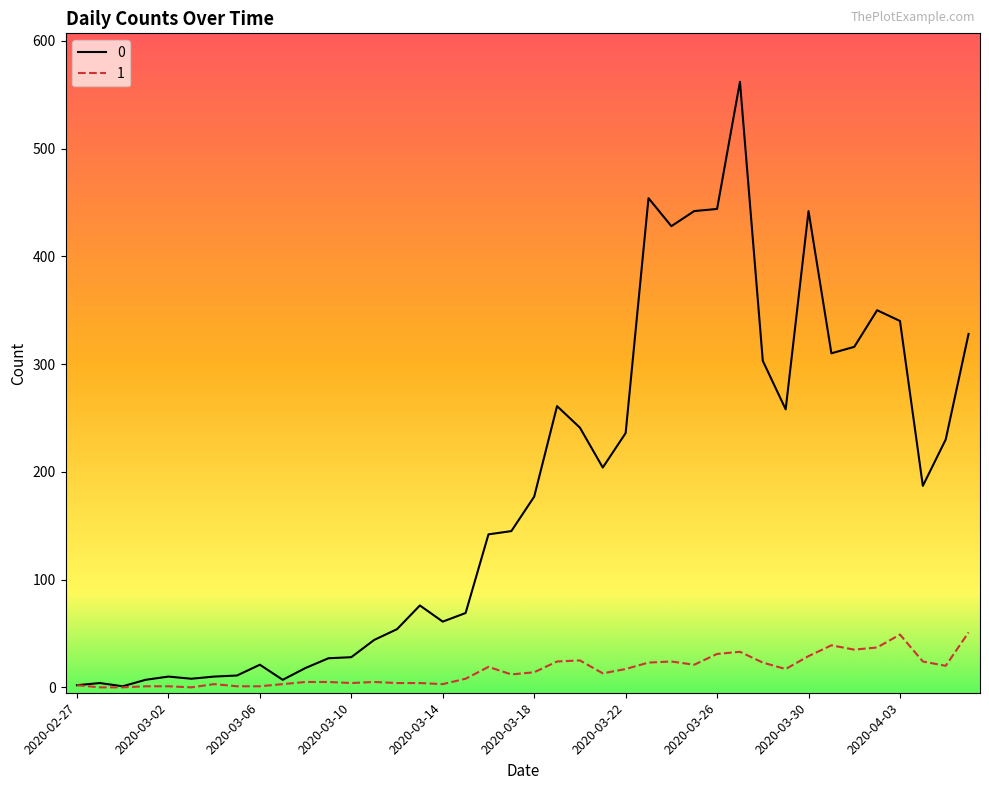

List the series in order of their peak value, highest first.

0, 1